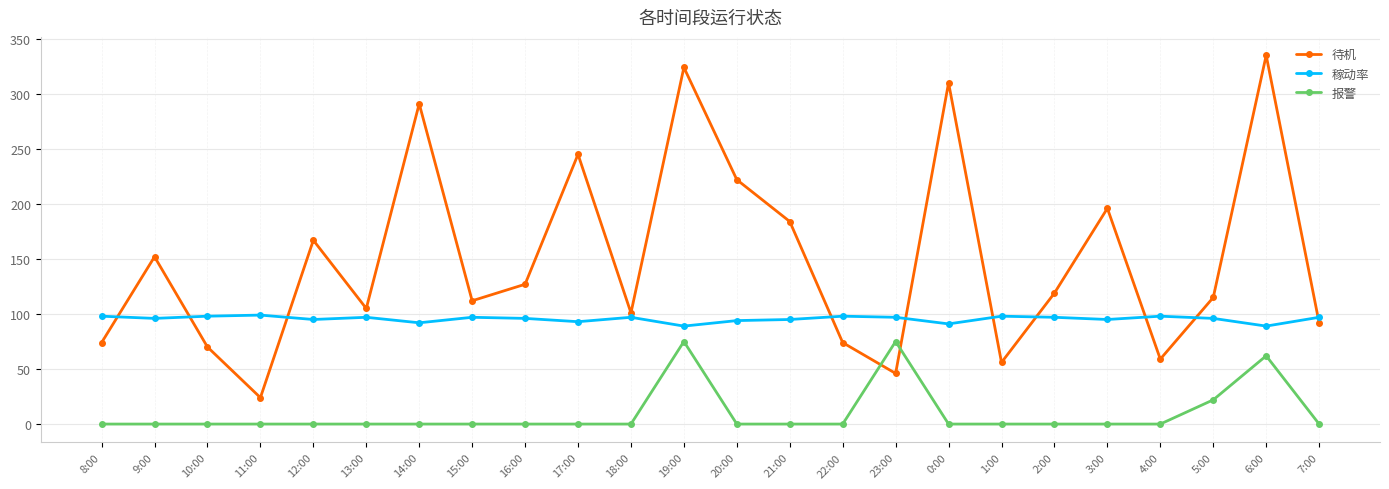

What is the value of the 待机 point at the 24th from the left?

92